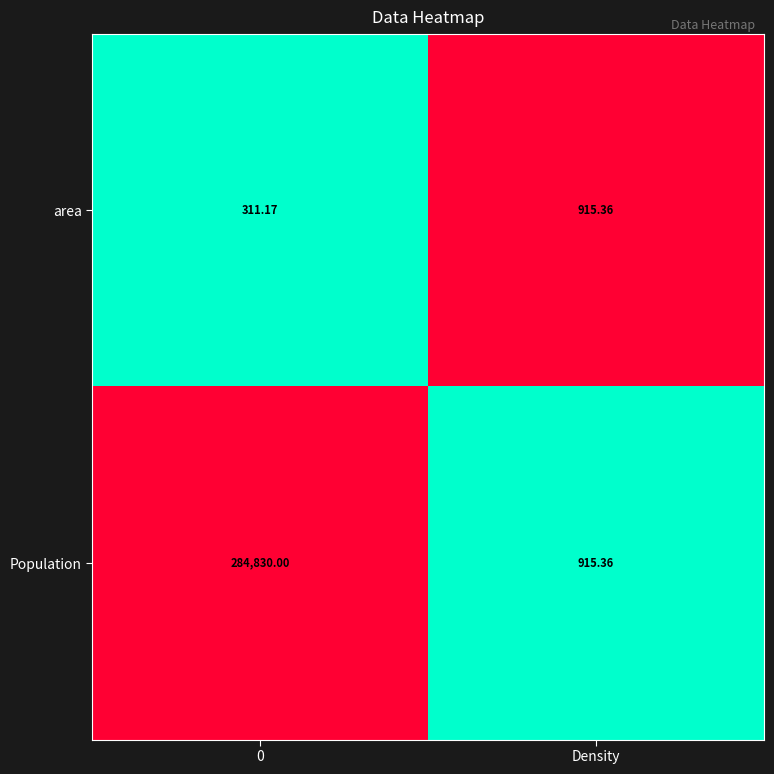

List the series in order of their peak value, lowest first.

area, Population